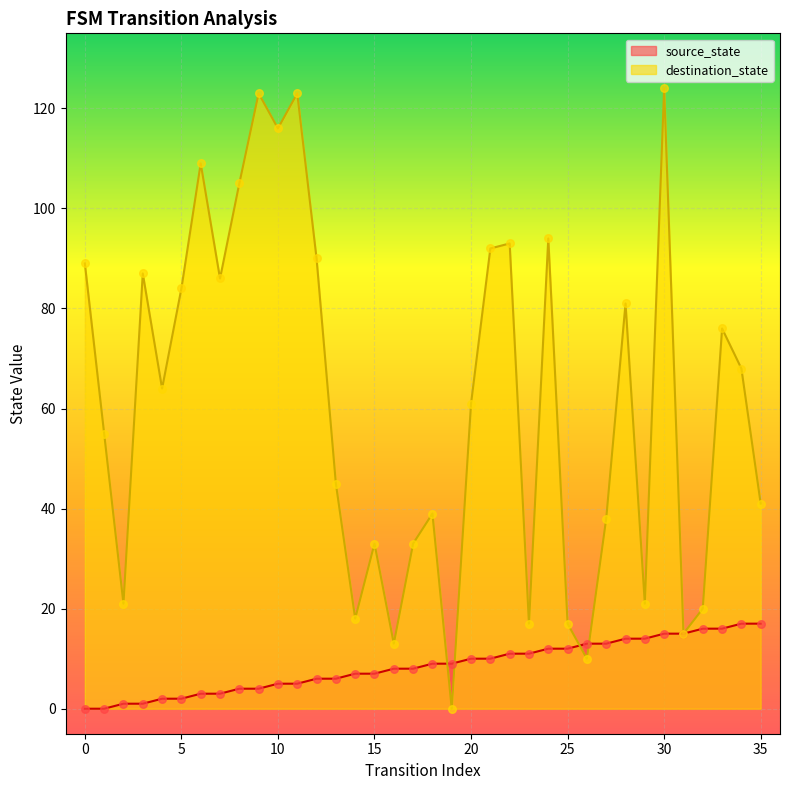

Which series has the widest spread of Y values?

destination_state